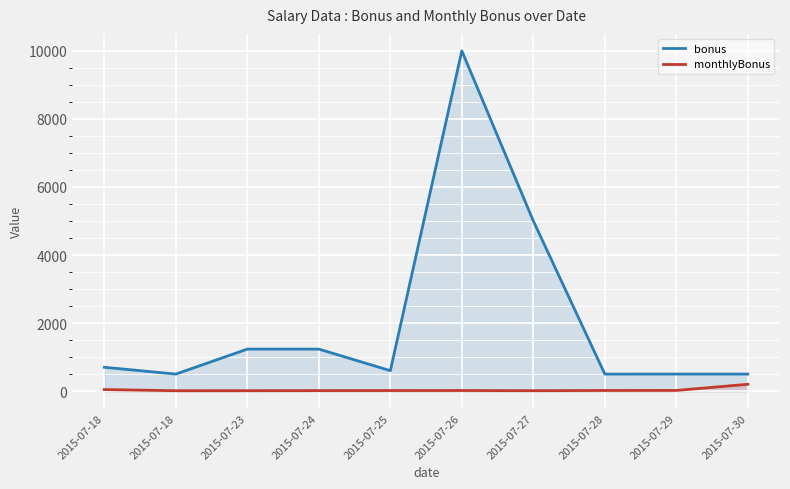

Between 2015-07-28 and 2015-07-24, which is larger?

2015-07-24